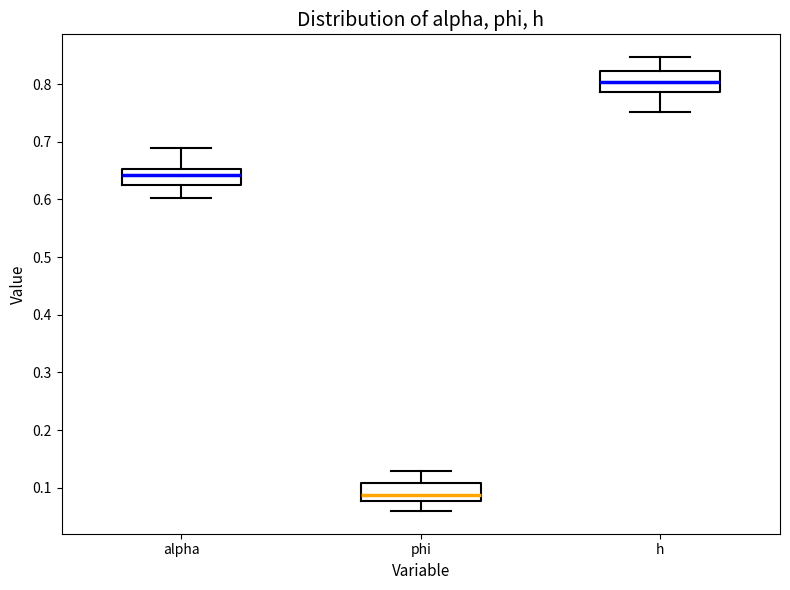

Reading left to right, read every box against the y-axis: the position of its median line, the range the box covers, and the ends of its whiskers. The values are not printed on the chart, so give them approximately, as read against the axis.

alpha: median 0.64, box 0.62 to 0.65, whiskers 0.60 to 0.69
phi: median 0.09, box 0.08 to 0.11, whiskers 0.06 to 0.13
h: median 0.80, box 0.79 to 0.82, whiskers 0.75 to 0.85